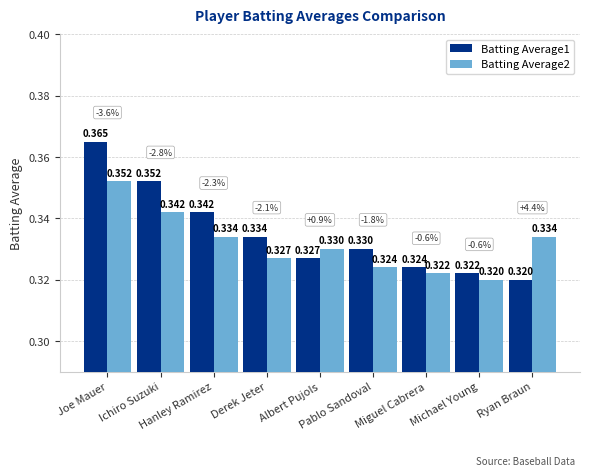

What is the sum of the Batting Average1 values at Pablo Sandoval and Ryan Braun?

0.7